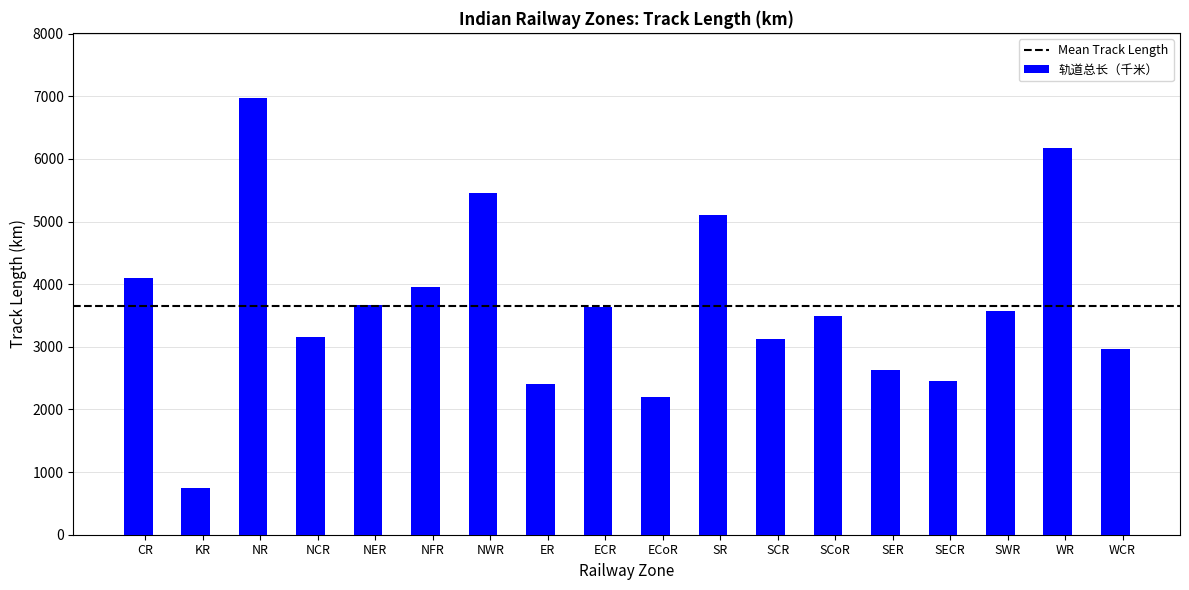

What is the maximum value shown in the chart?

6968